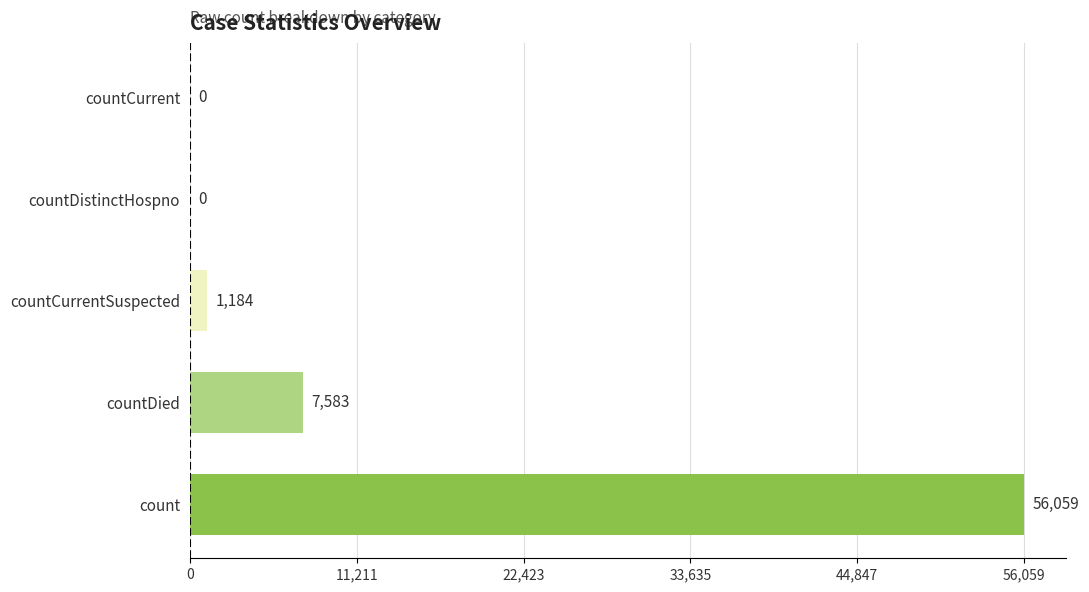

Is it true that the value at countCurrent is 0?

True